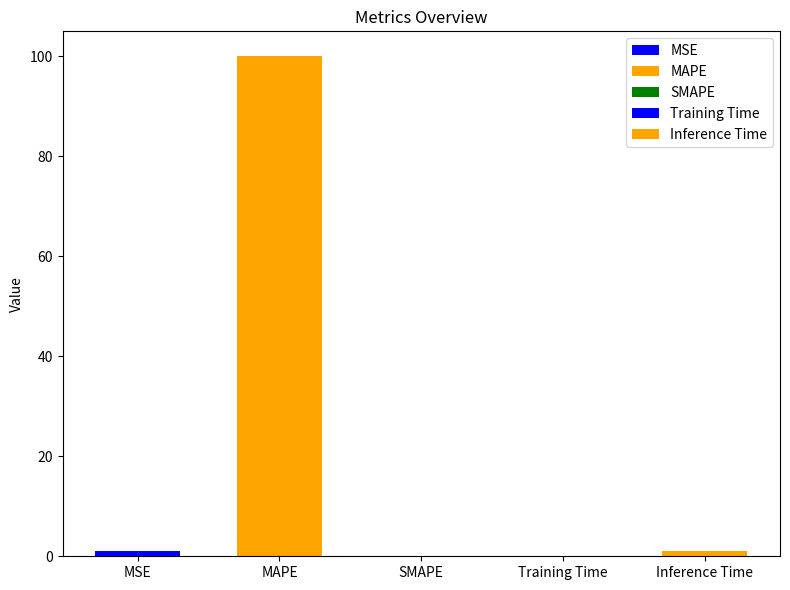

List the labels in order of value, smallest first.

SMAPE, Training Time, MSE, Inference Time, MAPE